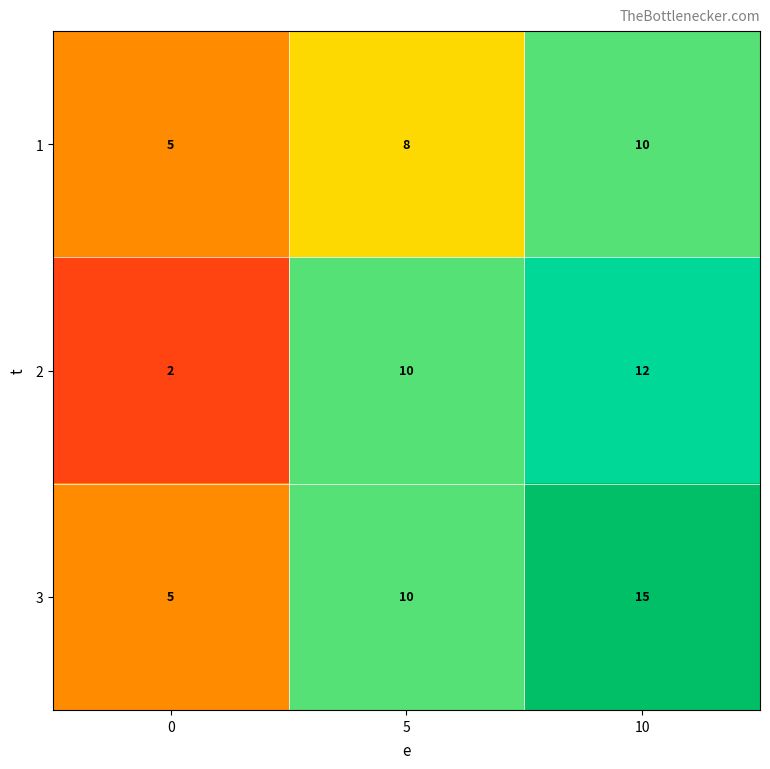

List the labels in order of 1 value, smallest first.

0, 5, 10